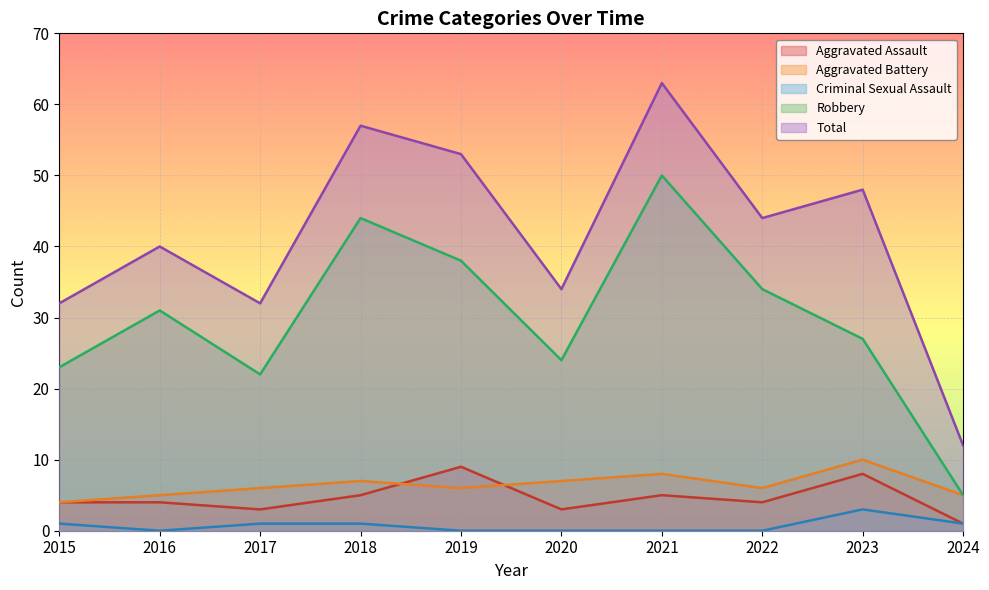

The Total series shows 32 at 2015. True or false?

True